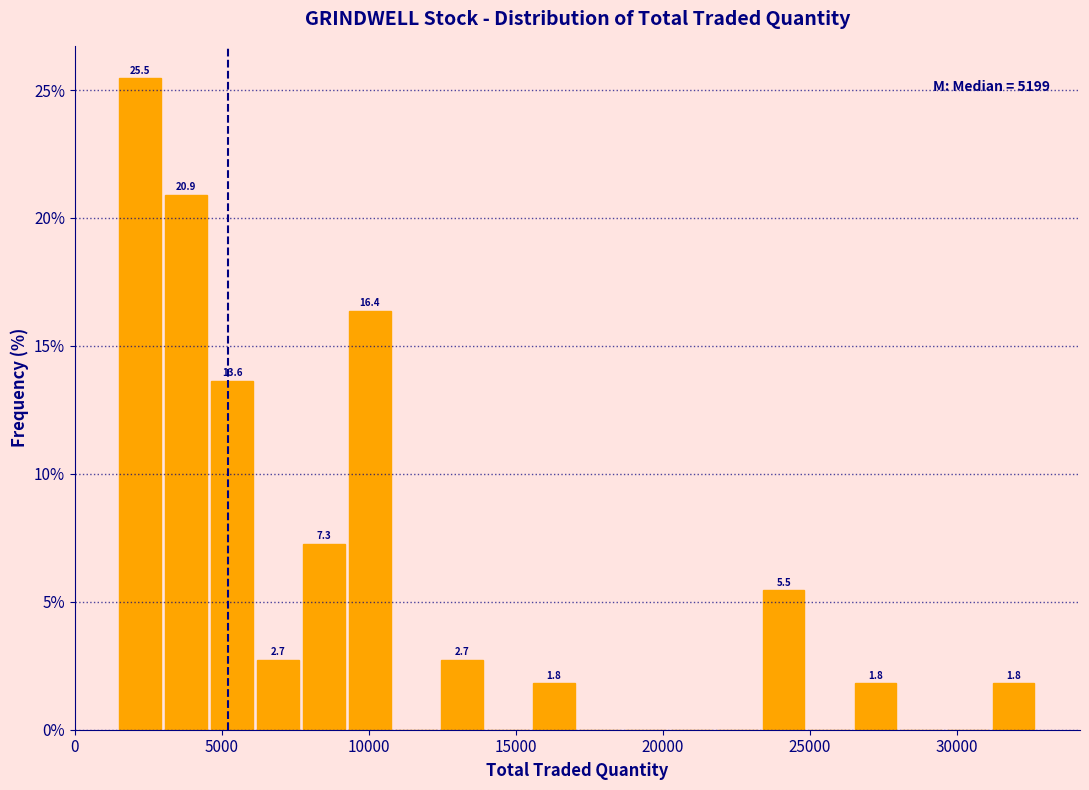

Around what value on the x-axis is the tallest bar? Give the approximate position of its centre, as read against the axis.

2000